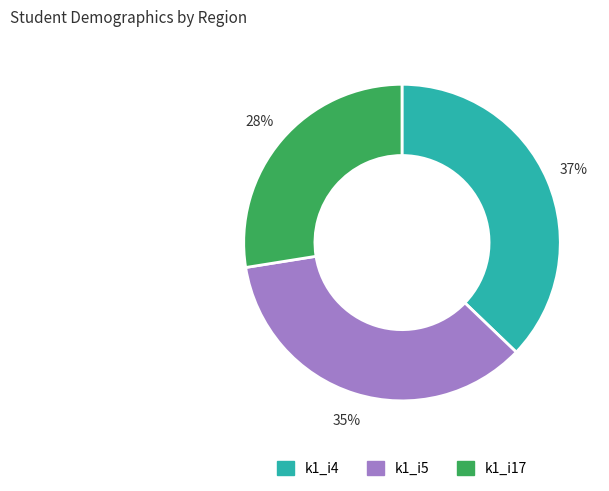

Is there any slice that represents more than half of the pie?

No